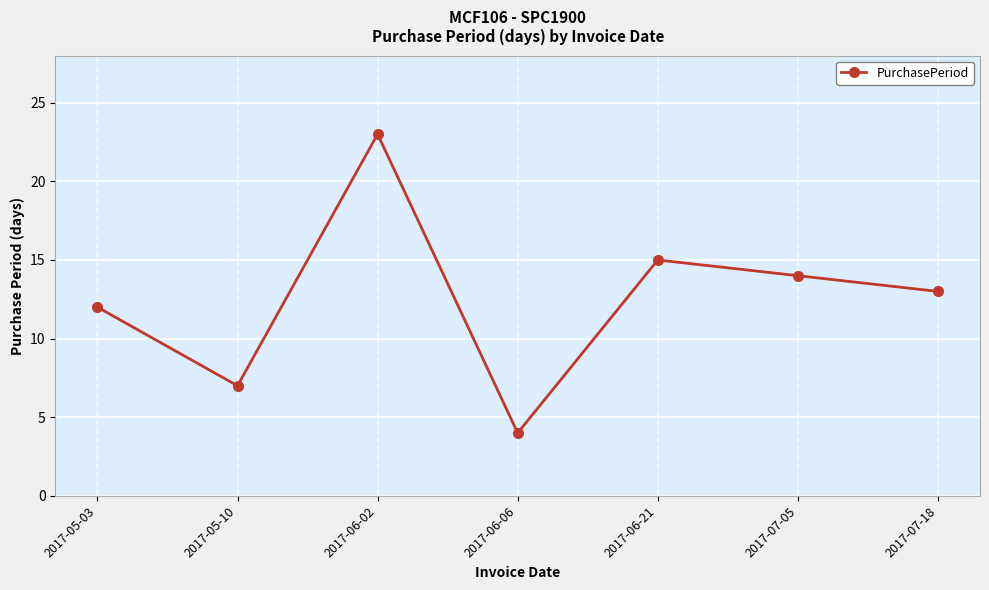

What is the ratio of the value at 2017-07-18 to the value at 2017-05-10?

1.9